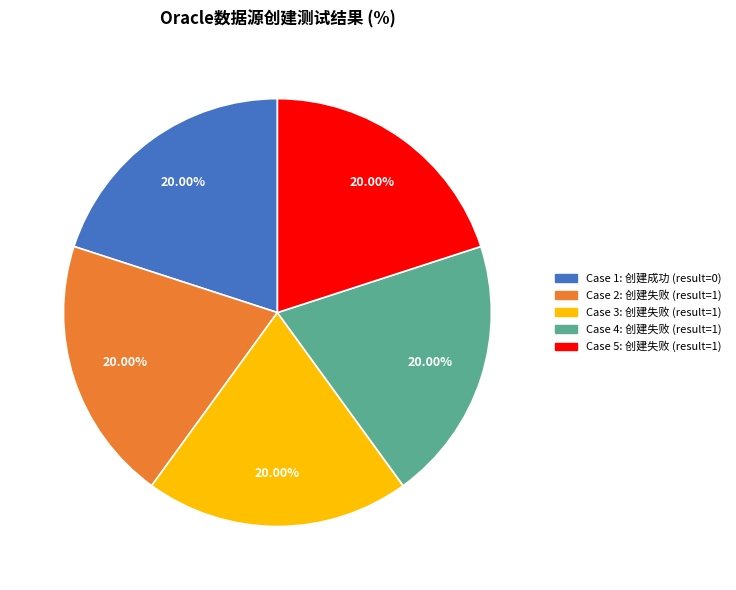

To the nearest percent, what is the difference between the largest and smallest slice percentages?

0%